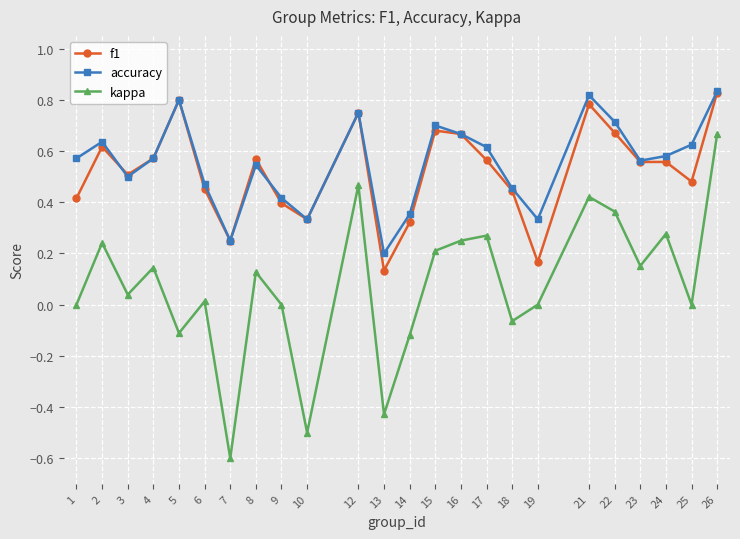

Which series changed the most between 10 and 18?

kappa